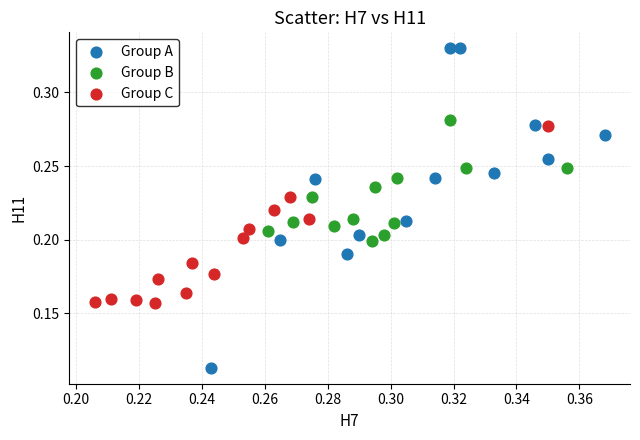

Which series reaches the minimum Y coordinate?

Group A